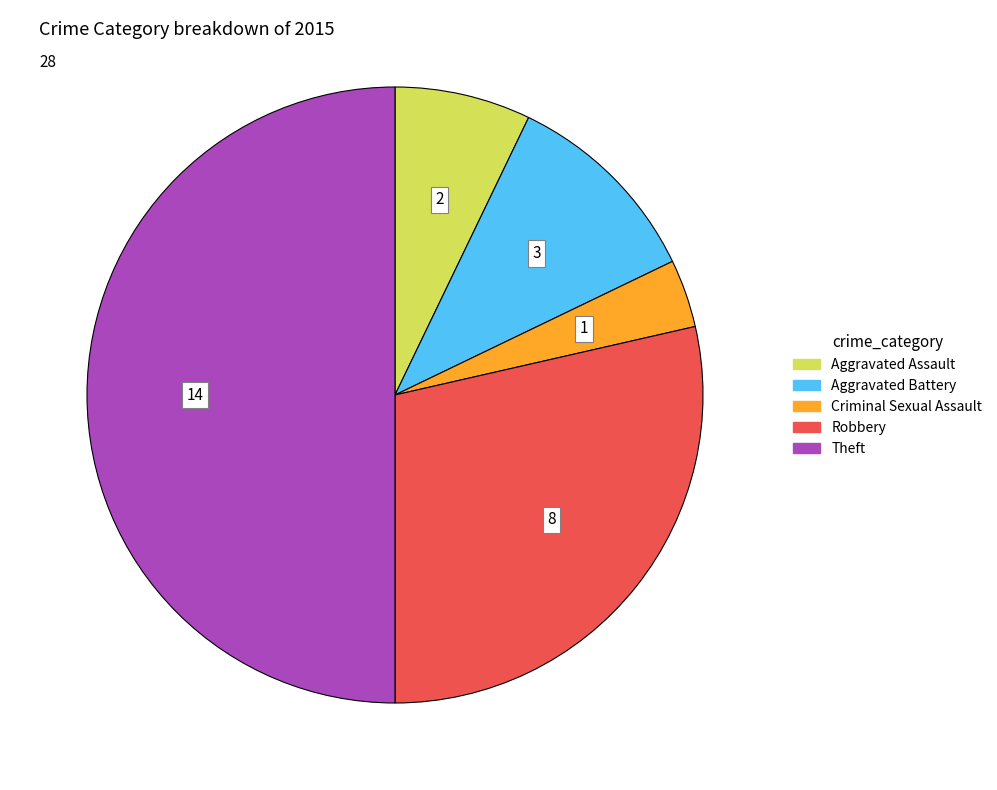

What is the ratio of the value at Robbery to the value at Criminal Sexual Assault?

8.0